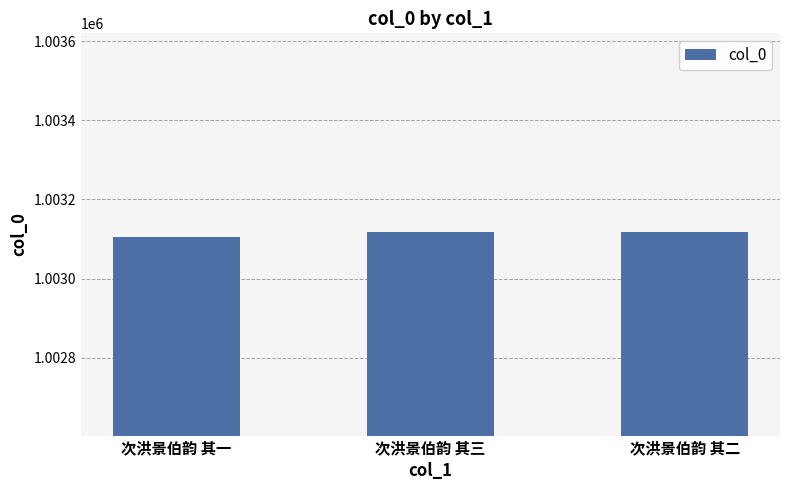

Between 次洪景伯韵 其一 and 次洪景伯韵 其二, which is larger?

次洪景伯韵 其二